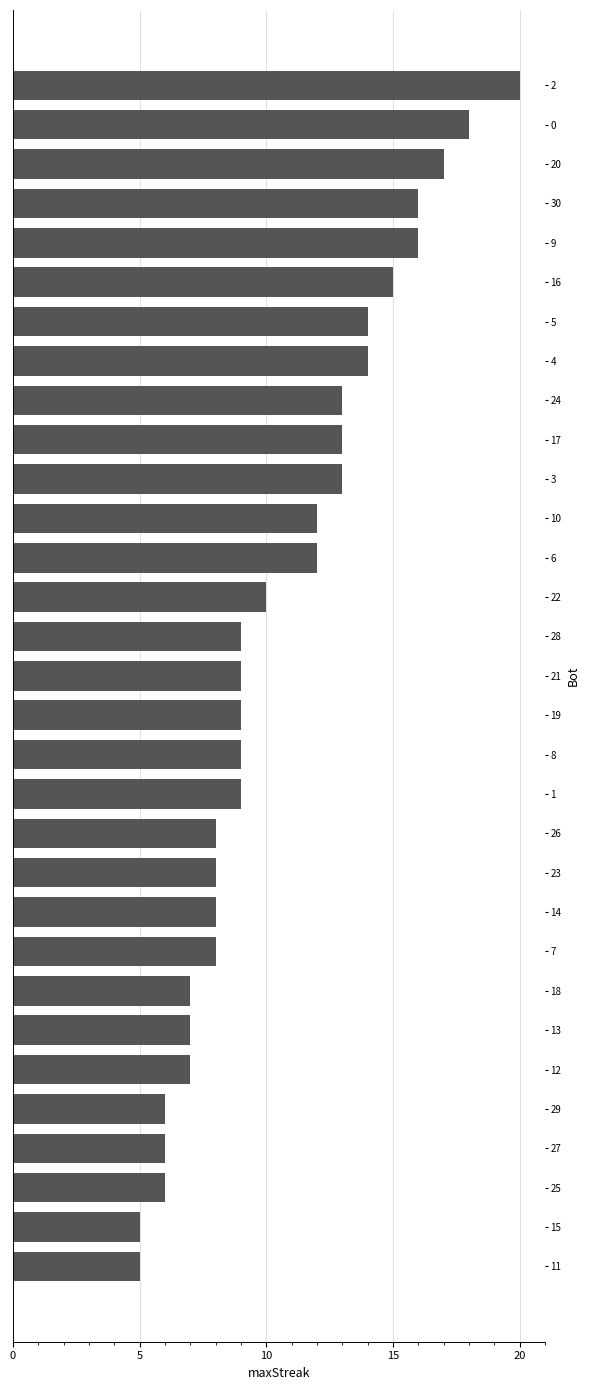

What is the change in value from 3 to 7?

-5